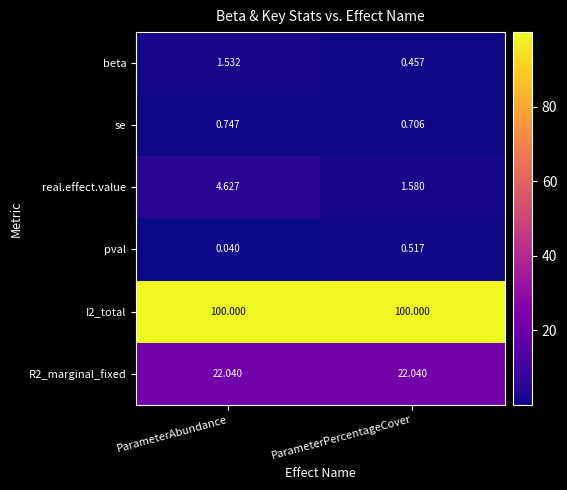

List the series in order of their peak value, lowest first.

pval, se, beta, real.effect.value, R2_marginal_fixed, I2_total